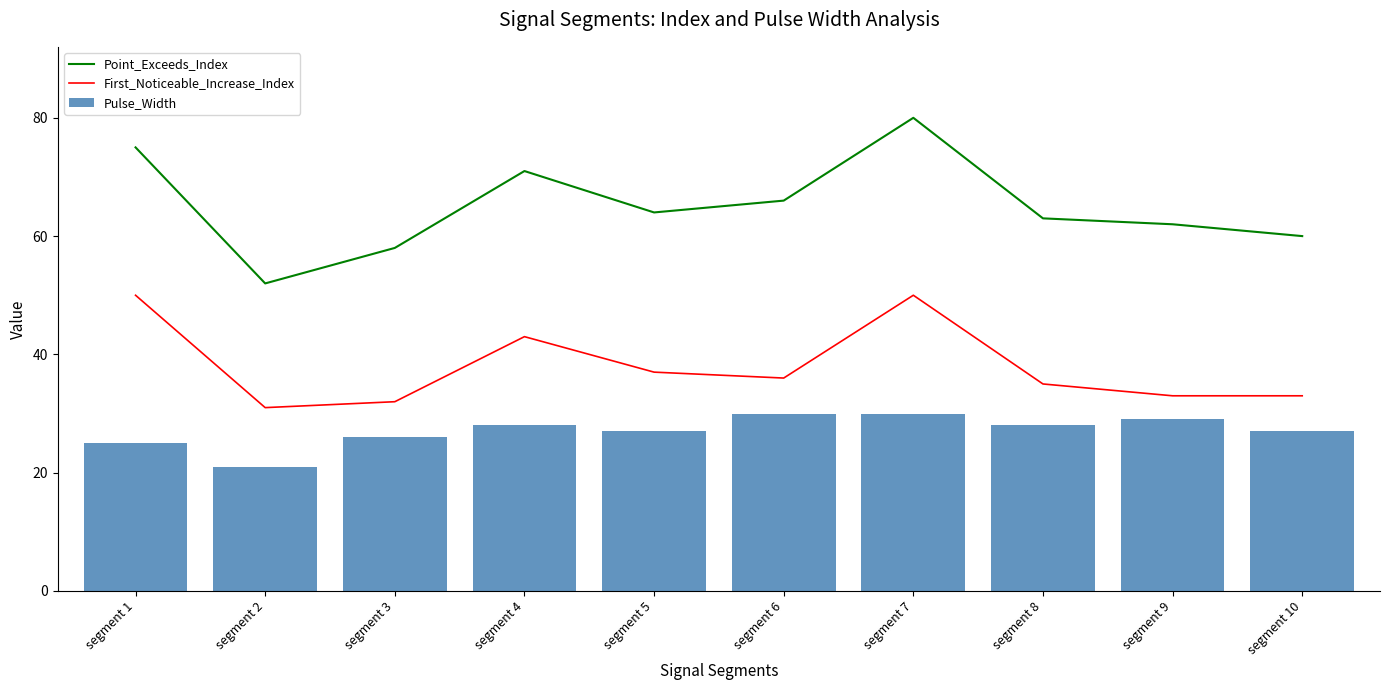

Count the number of data series in this chart.

3